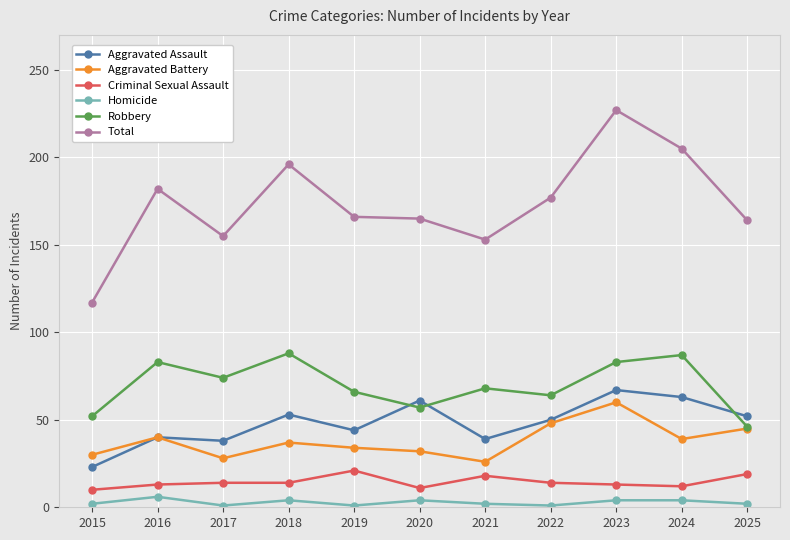

True or false: Total and Aggravated Battery cross at least once.

False